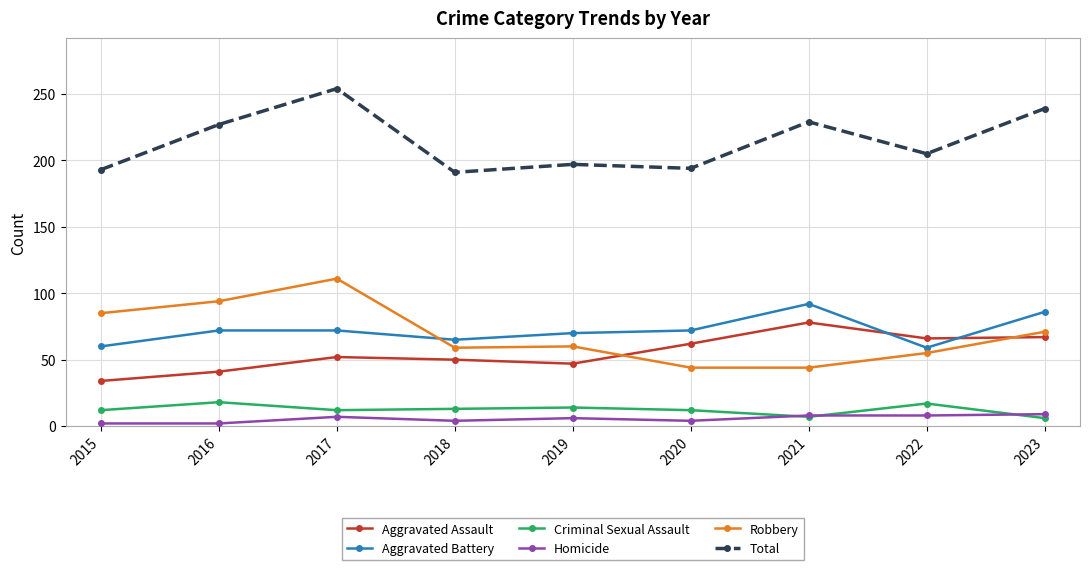

True or false: Aggravated Assault and Homicide intersect in this chart.

False